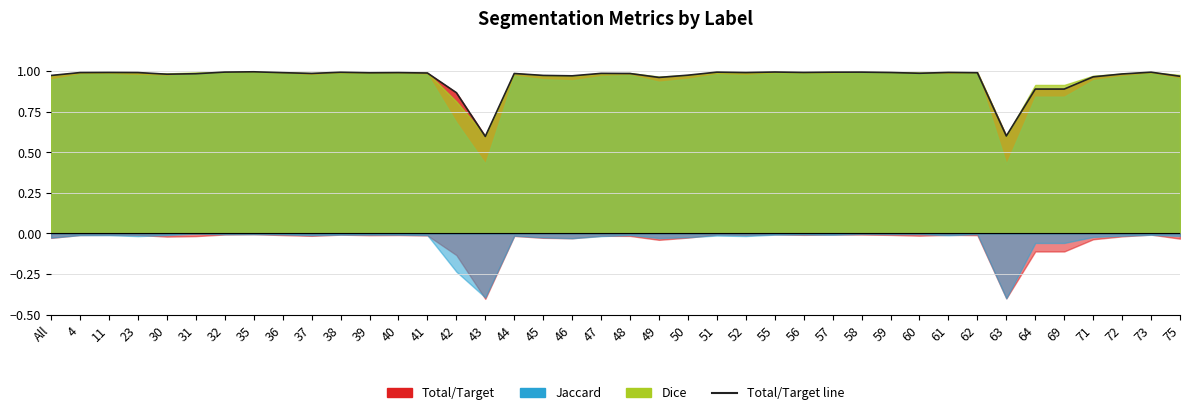

The chart shows a value of 1.7 at 38. True or false?

False